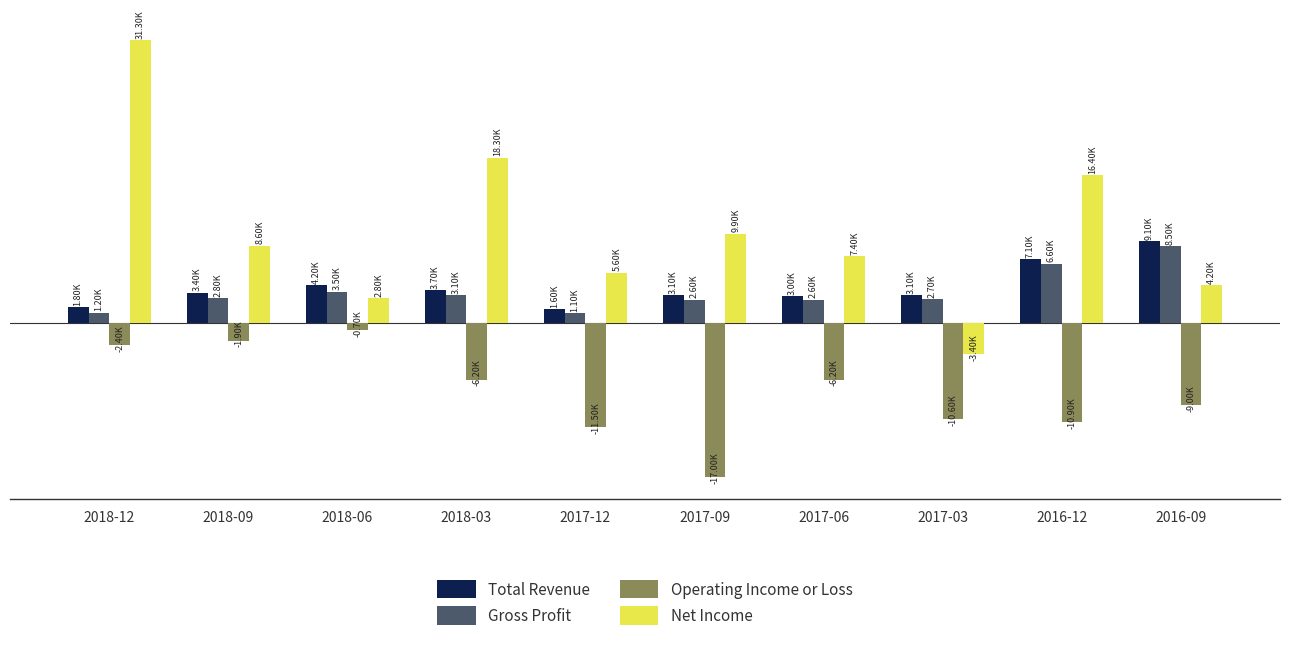

The value of Gross Profit at 2018-06 is 3500. True or false?

True